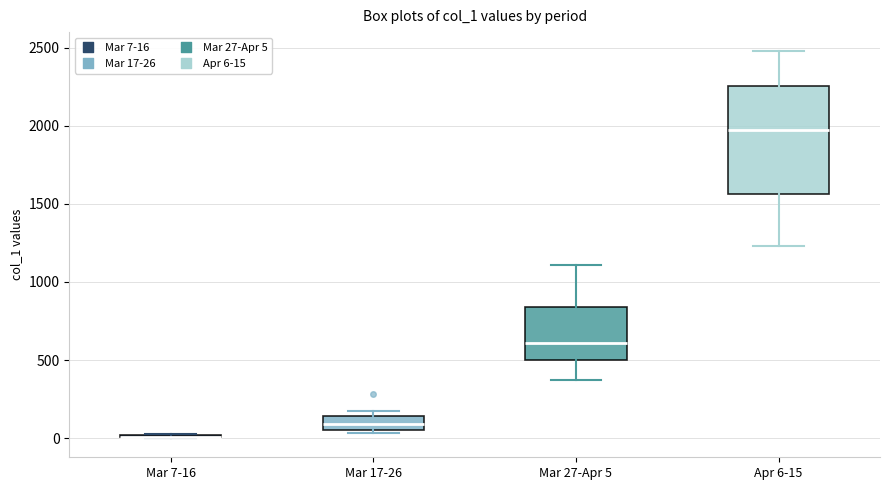

Reading left to right, read every box against the y-axis: the position of its median line, the range the box covers, and the ends of its whiskers. The values are not printed on the chart, so give them approximately, as read against the axis.

Mar 7-16: box collapsed to a line at 0, whiskers 0 to 50
Mar 17-26: median 100, box 50 to 150, whiskers 50 (just below the box's lower edge) to 150 (just above the box's upper edge)
Mar 27-Apr 5: median 600, box 500 to 850, whiskers 350 to 1100
Apr 6-15: median 1950, box 1550 to 2250, whiskers 1250 to 2500